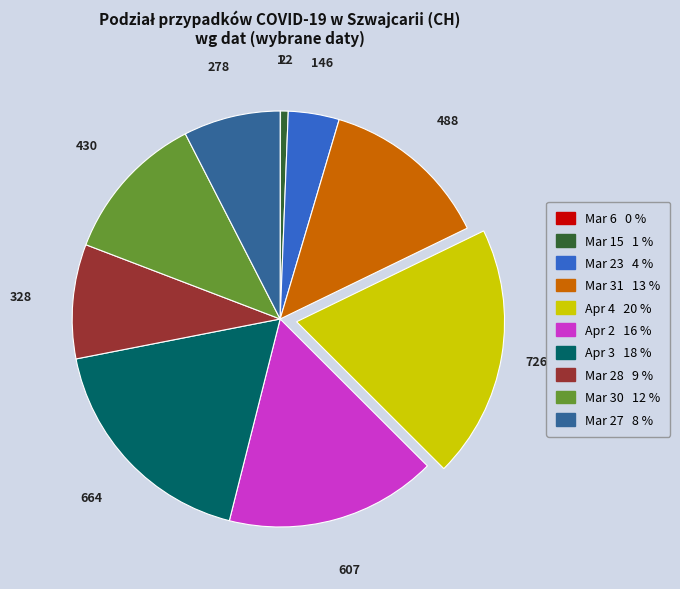

Is there a majority slice in this chart?

No